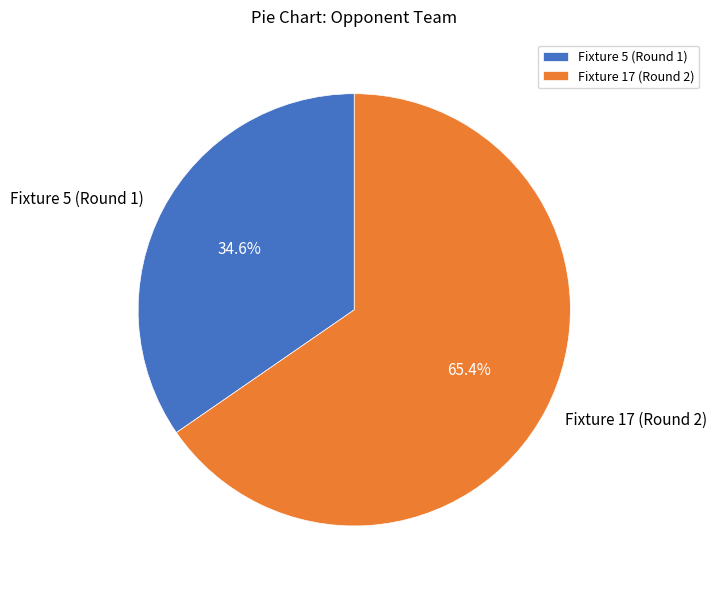

What portion of the pie excludes Fixture 5 (Round 1)?

65.4%